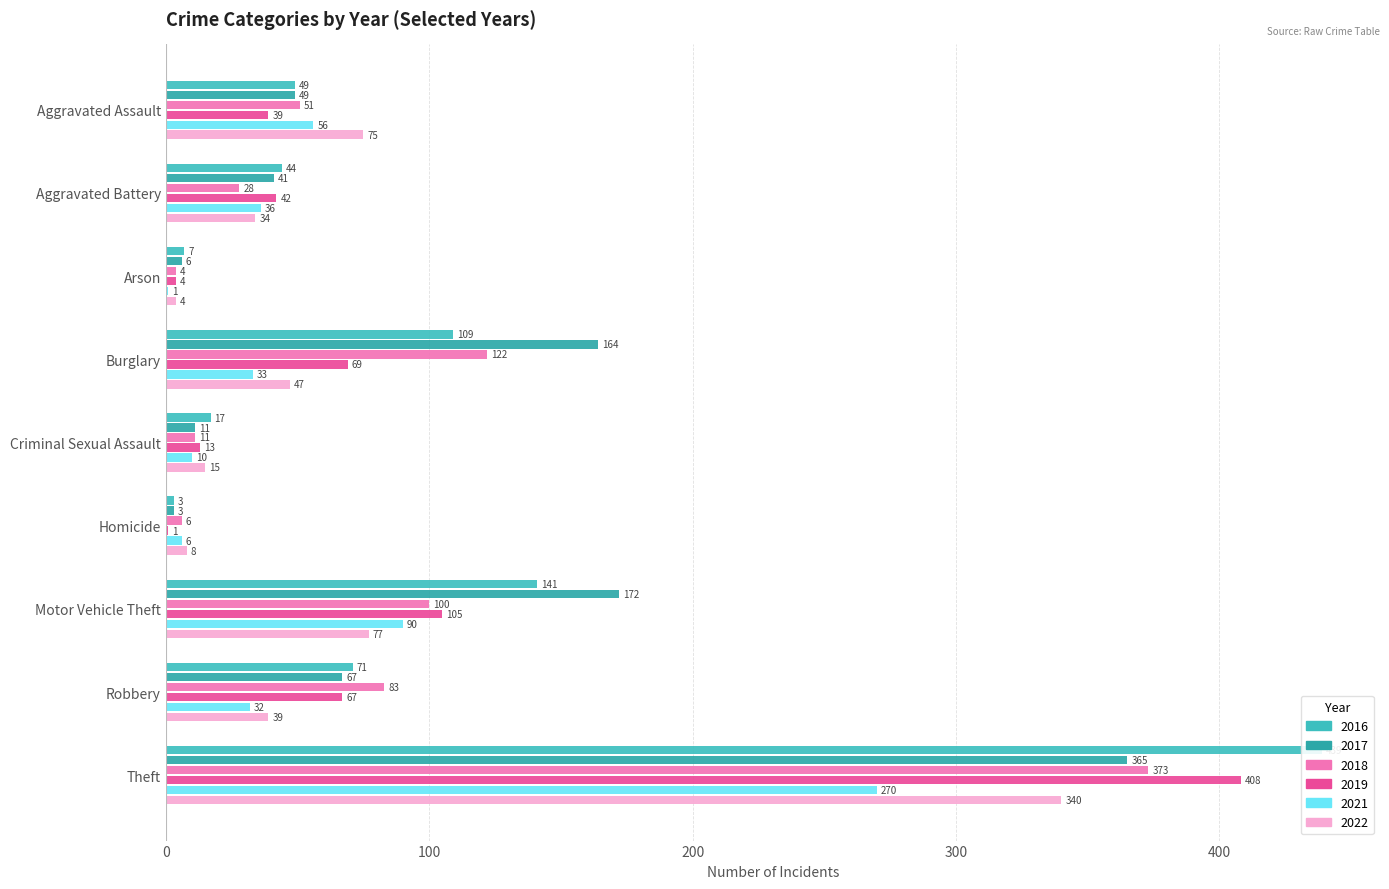

What position from the right is Aggravated Assault?

9